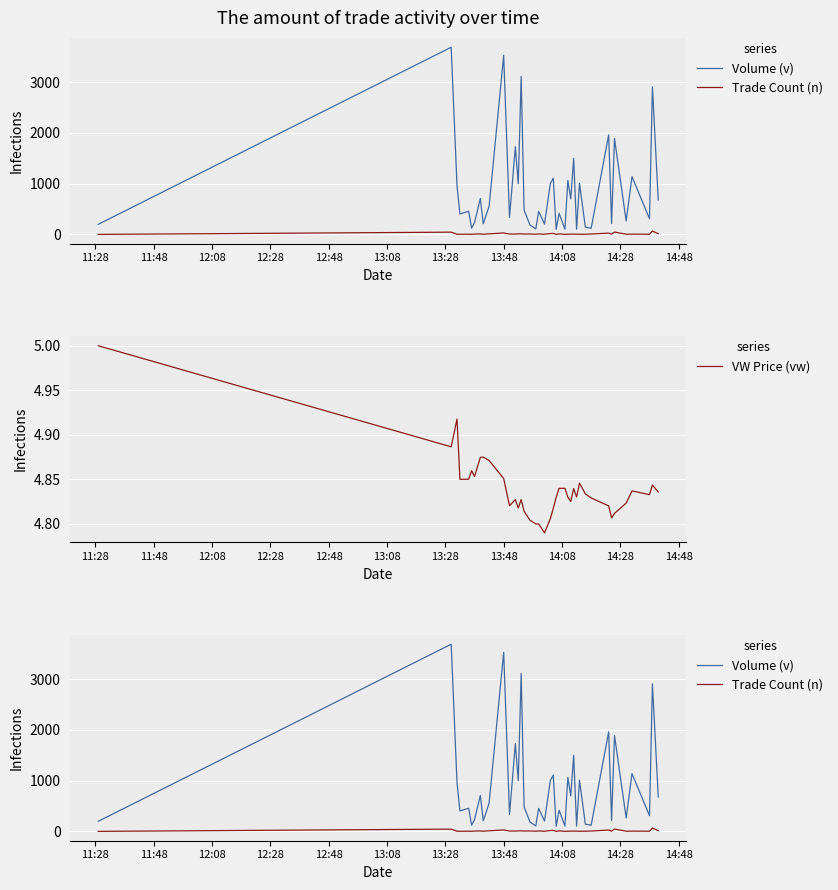

Is it true that Trade Count (n) equals 1.9 at 12:08?

False